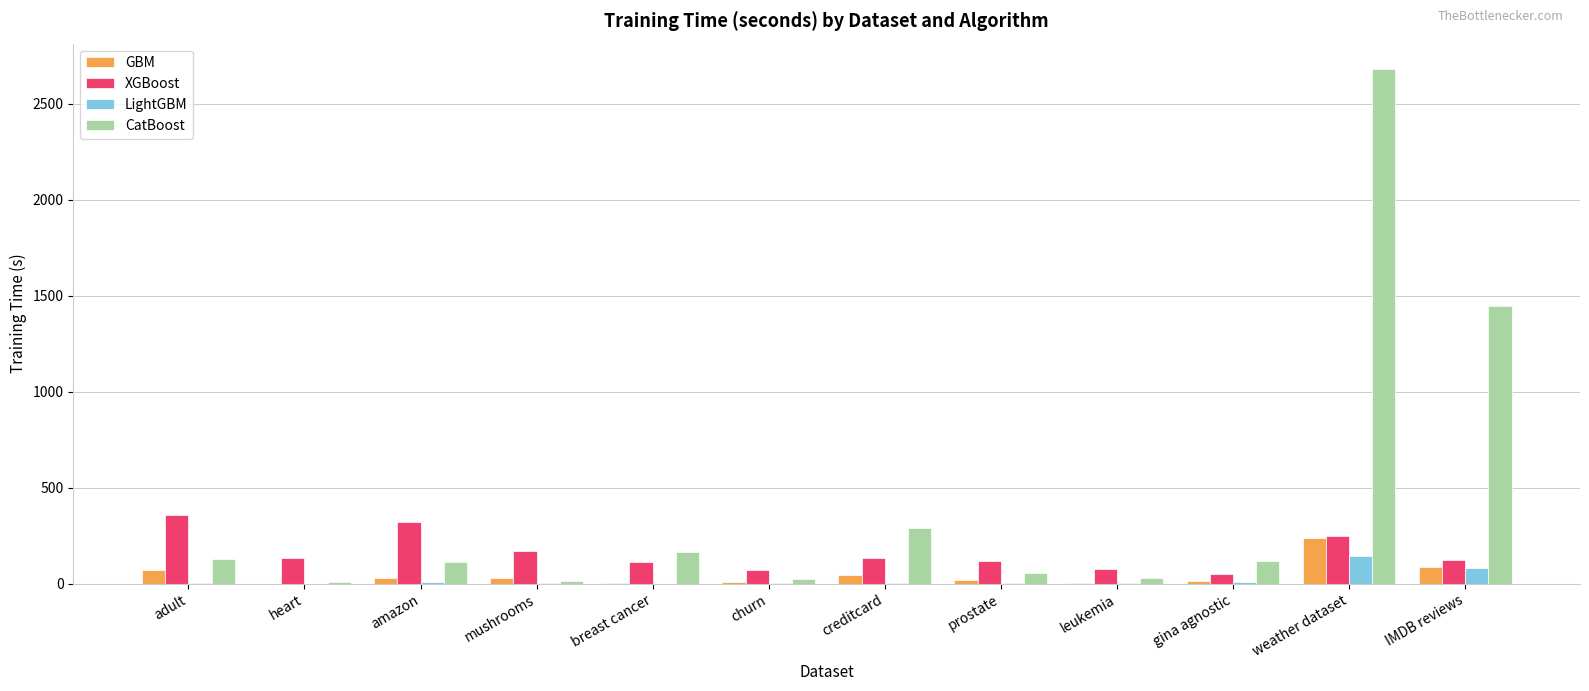

Which category has the highest value in the CatBoost series?

weather dataset